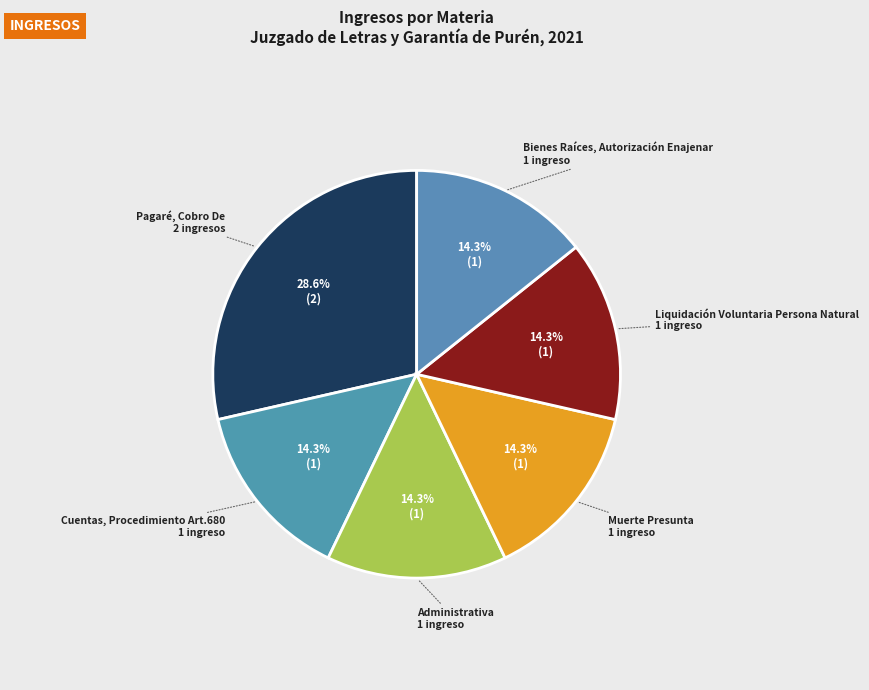

How many slices are in this pie chart?

6